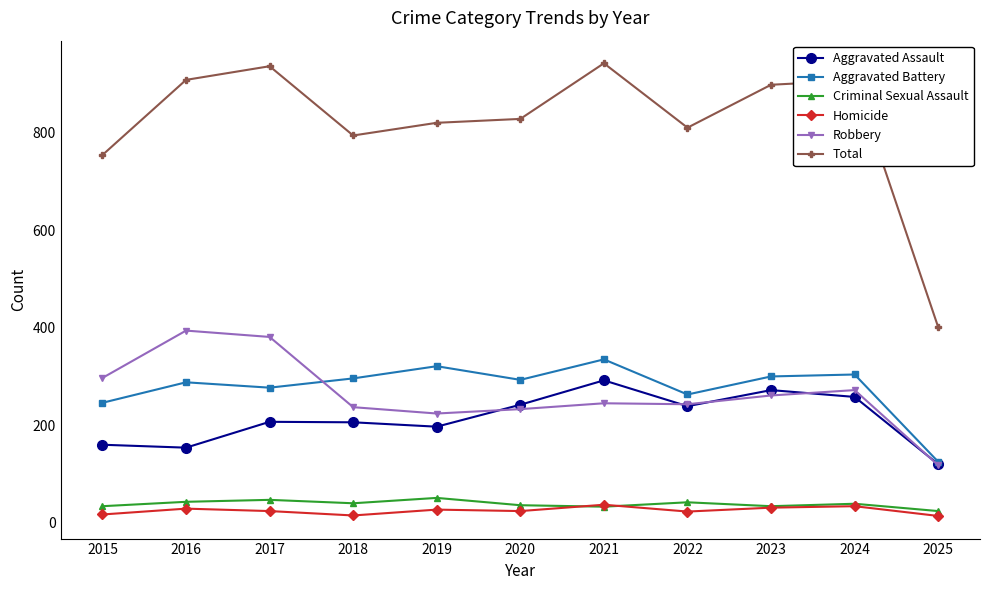

What are all the series names shown in the legend?

Aggravated Assault, Aggravated Battery, Criminal Sexual Assault, Homicide, Robbery, Total